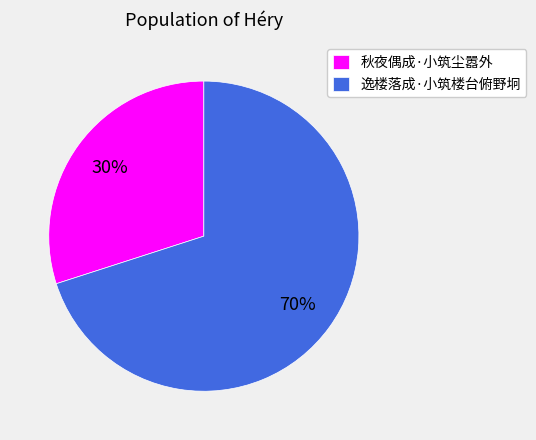

Do 逸楼落成·小筑楼台俯野坰 and 秋夜偶成·小筑尘嚣外 together represent more than half of the pie?

Yes